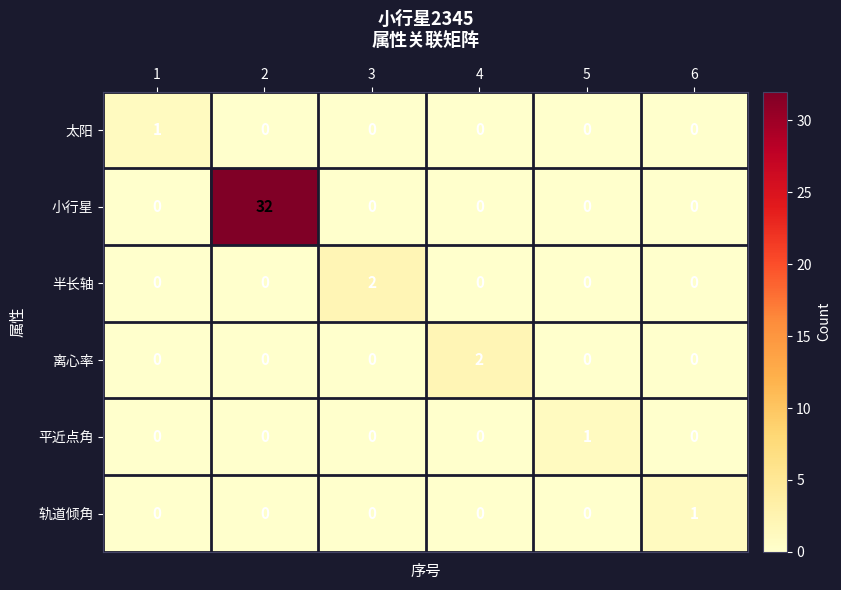

How many categories are shown in the chart?

6